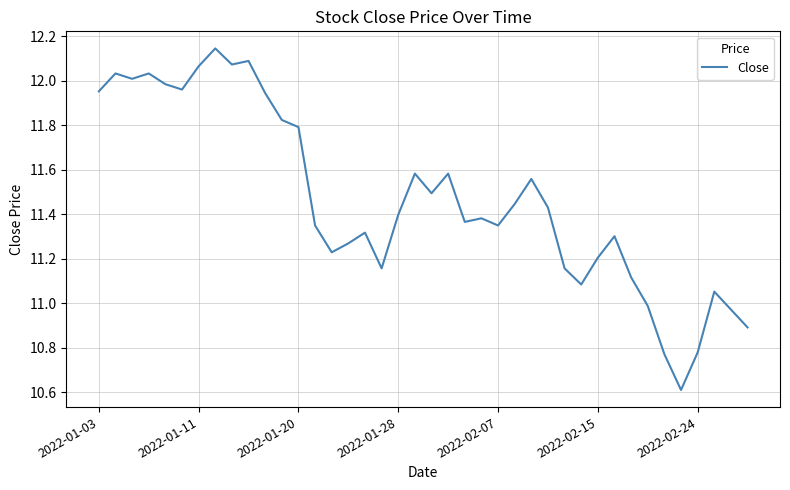

What is the difference between the maximum and minimum values?

1.5